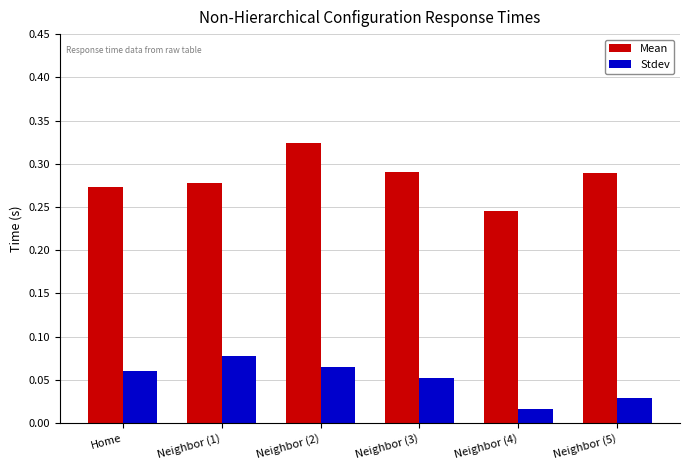

Which series has the largest range (max minus min)?

Mean